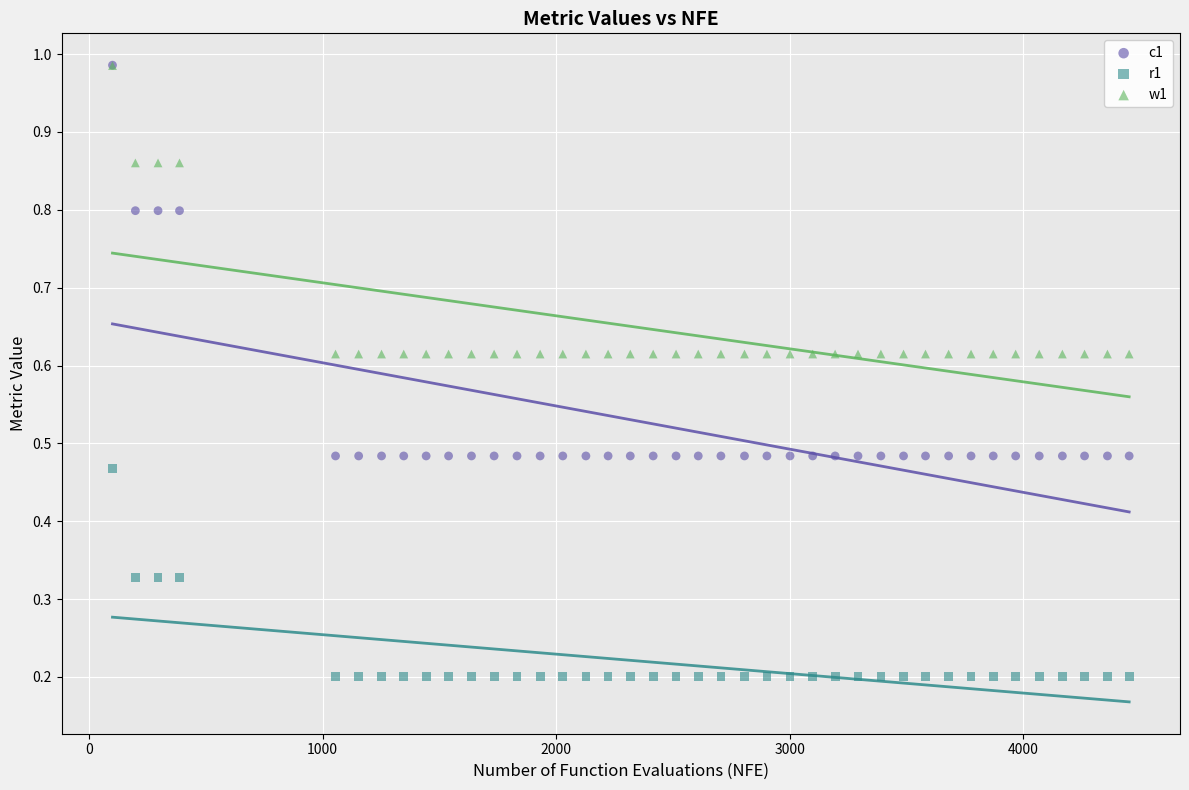

Which series has the widest spread of Y values?

c1